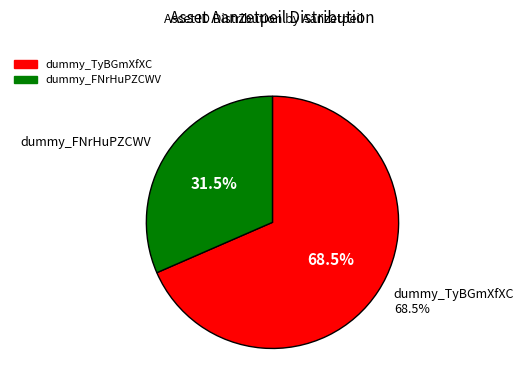

To the nearest percent, what is the combined percentage of dummy_TyBGmXfXC and dummy_FNrHuPZCWV?

100%